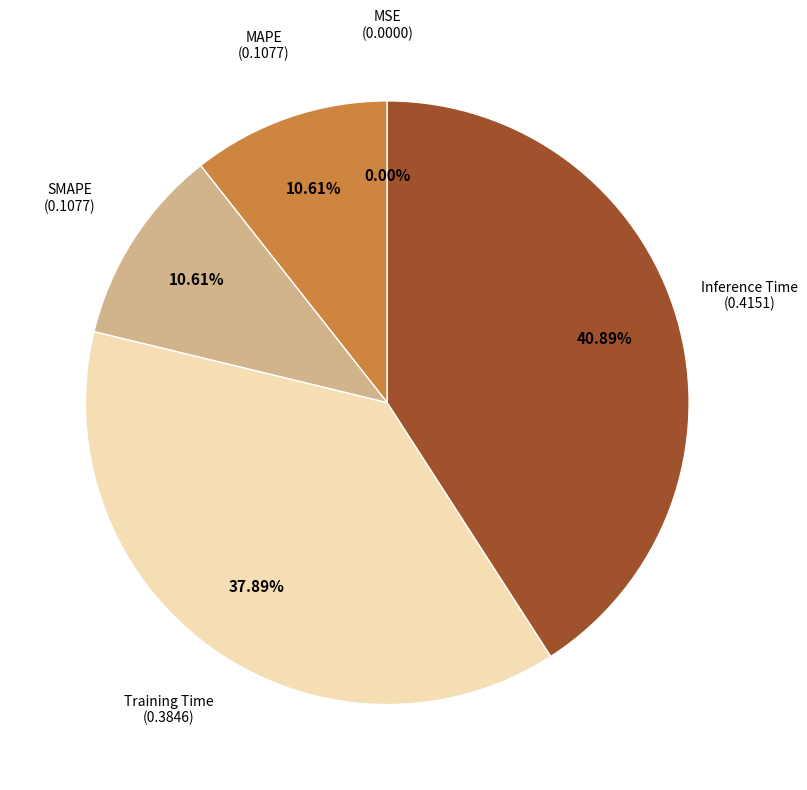

How many slices are in this pie chart?

5